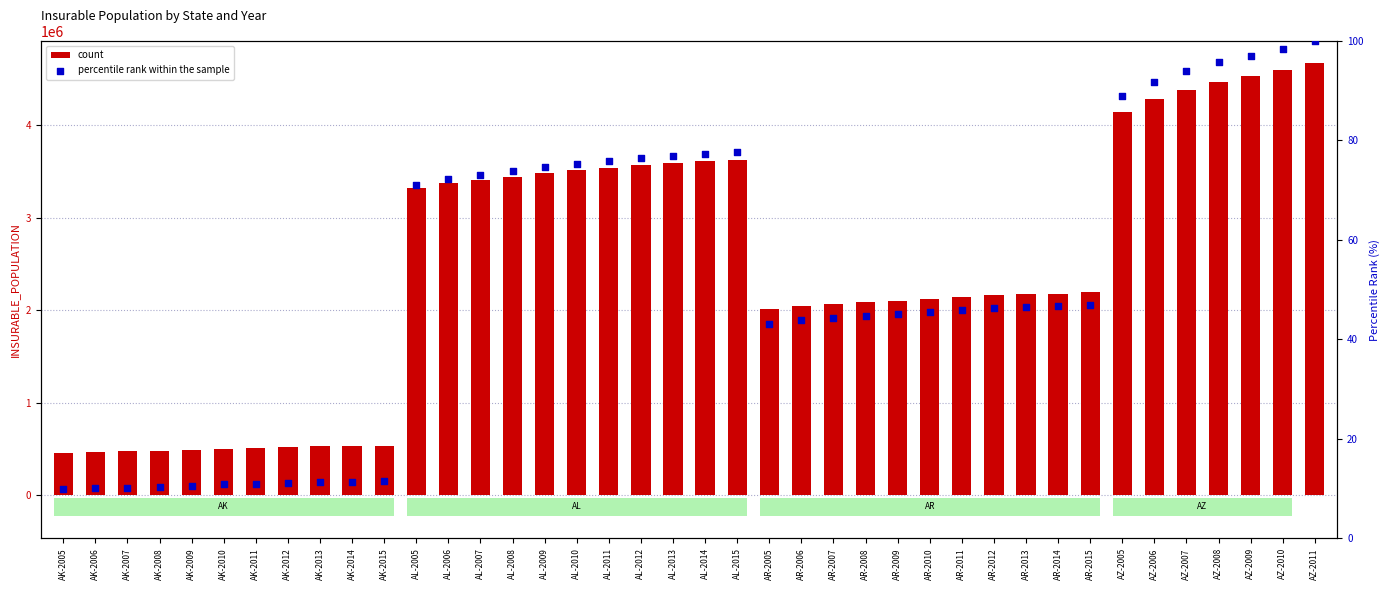

Which series has the largest Y range (max minus min)?

count